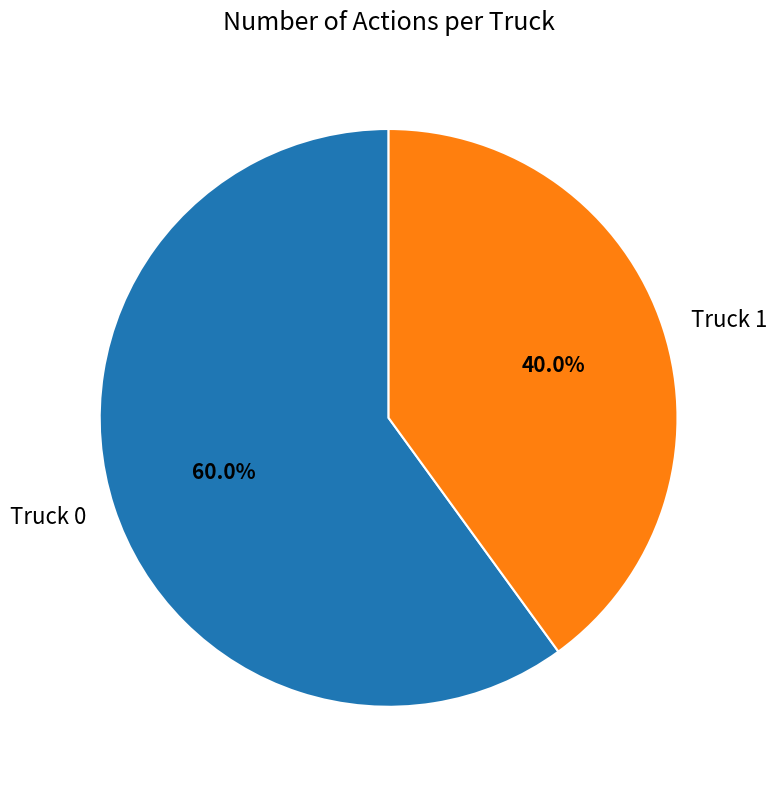

To the nearest percent, what is the combined percentage of Truck 0 and Truck 1?

100%